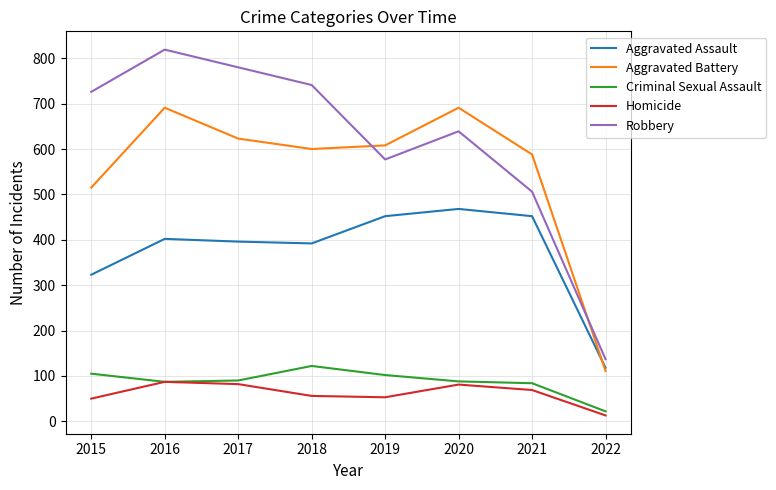

True or false: Aggravated Battery has more than 1 points higher than both neighbors.

True